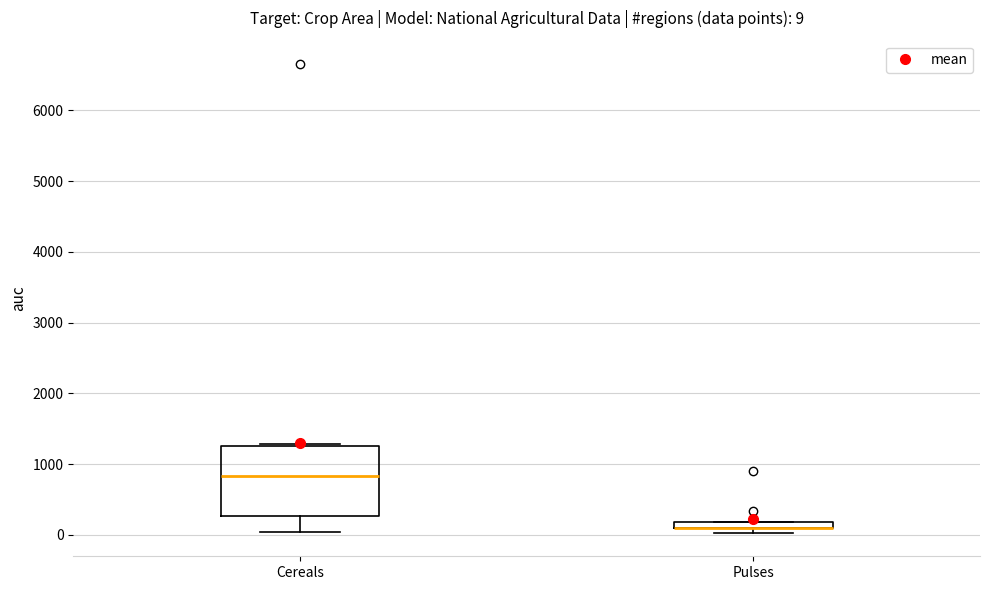

Which box is the tallest, from its lower edge to its upper edge?

Cereals